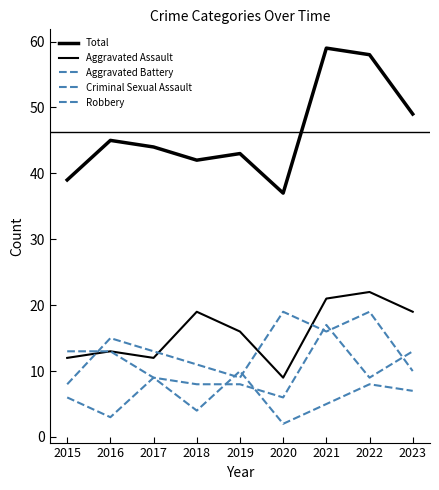

What is the difference between the maximum and minimum values in the Aggravated Battery series?

11